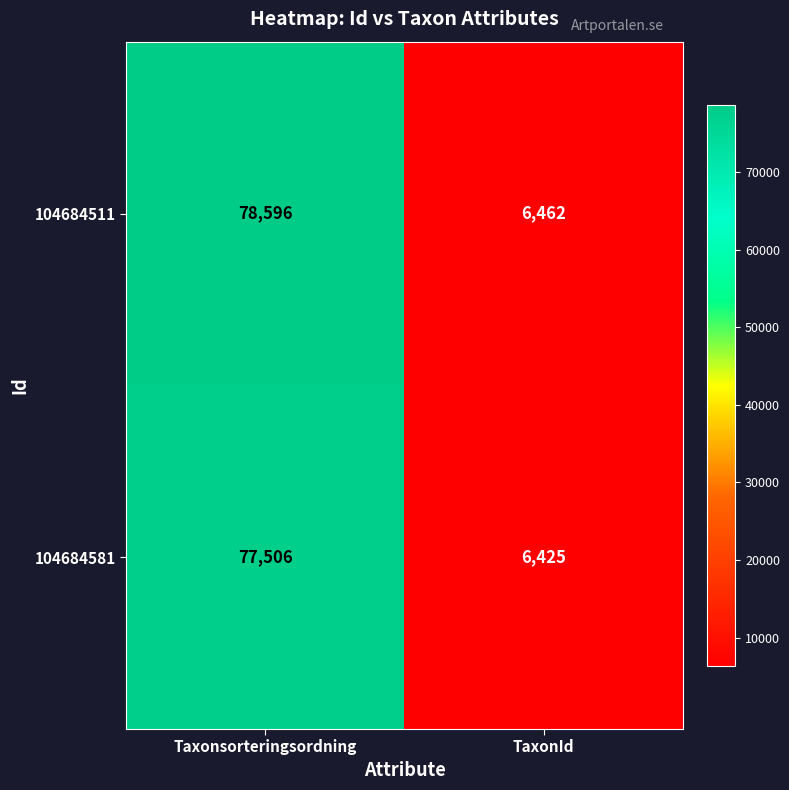

Which series changed the most between Taxonsorteringsordning and TaxonId?

104684511